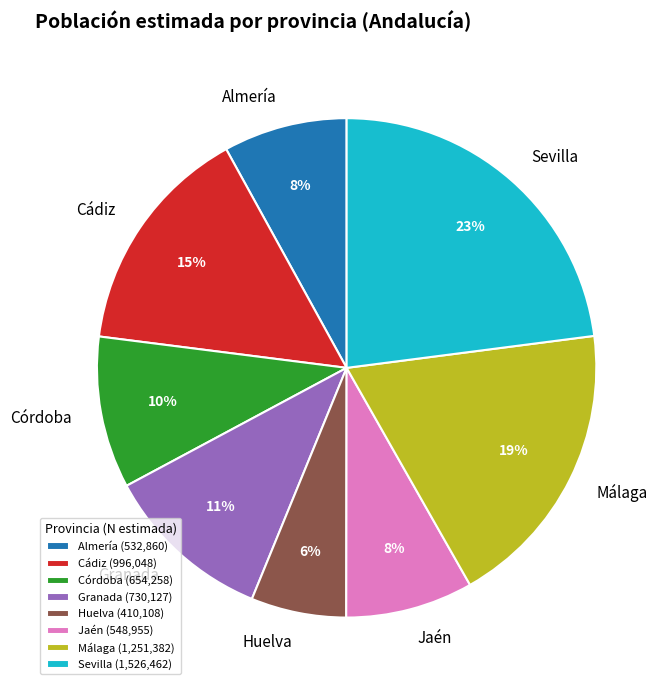

To the nearest percent, what is the difference between the largest and smallest slice percentages?

17%